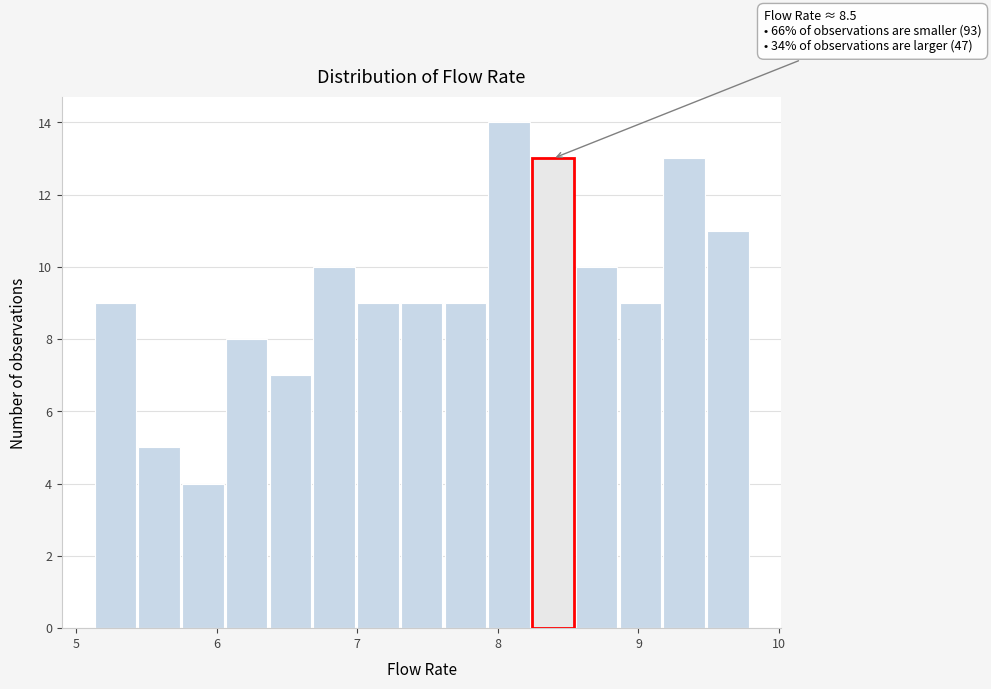

Read against the x-axis, roughly where is the centre of the tallest bar?

8.1